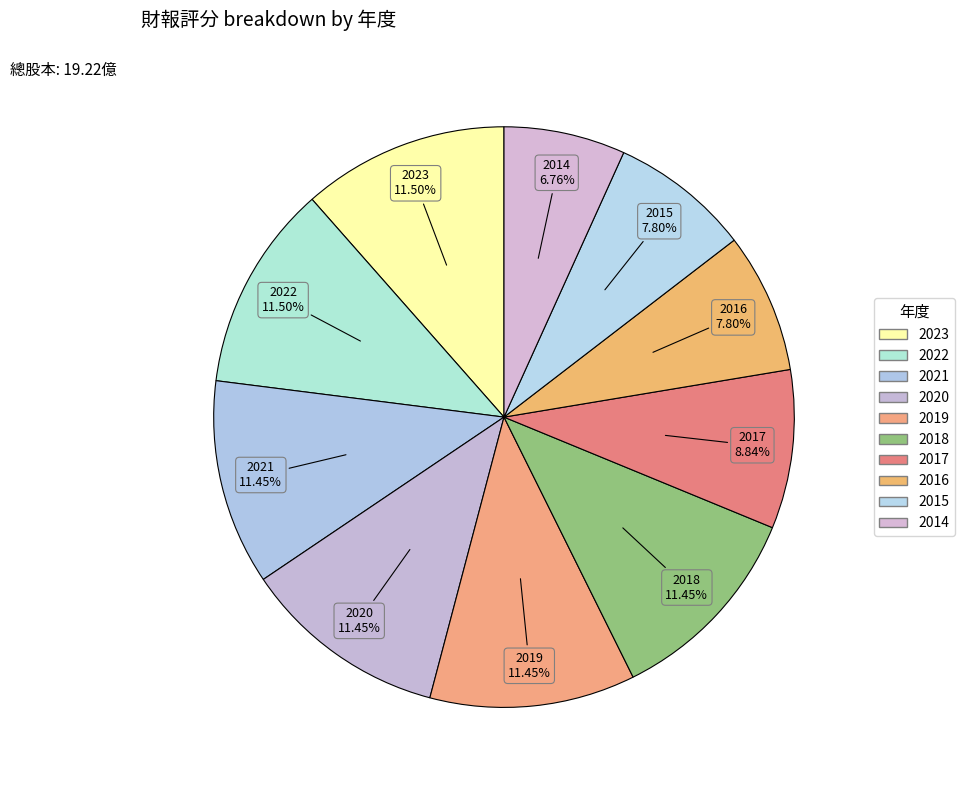

To the nearest percent, what is the combined percentage of 2023 and 2015?

19%